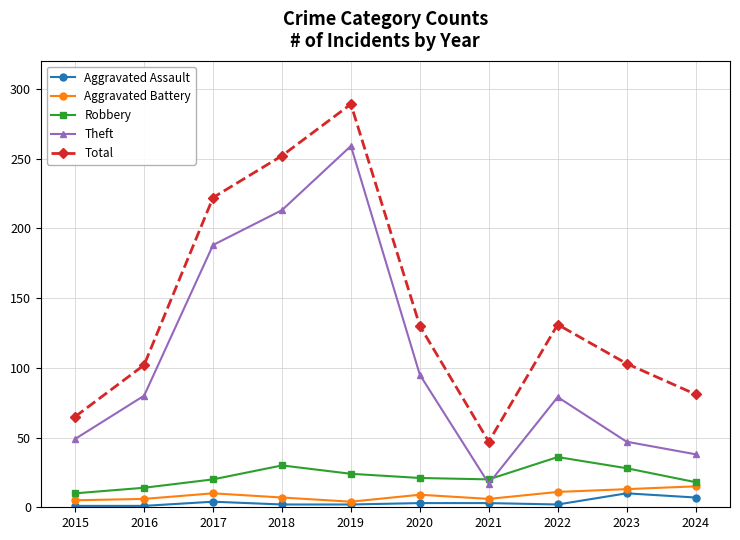

Which series has the largest total across all categories?

Total